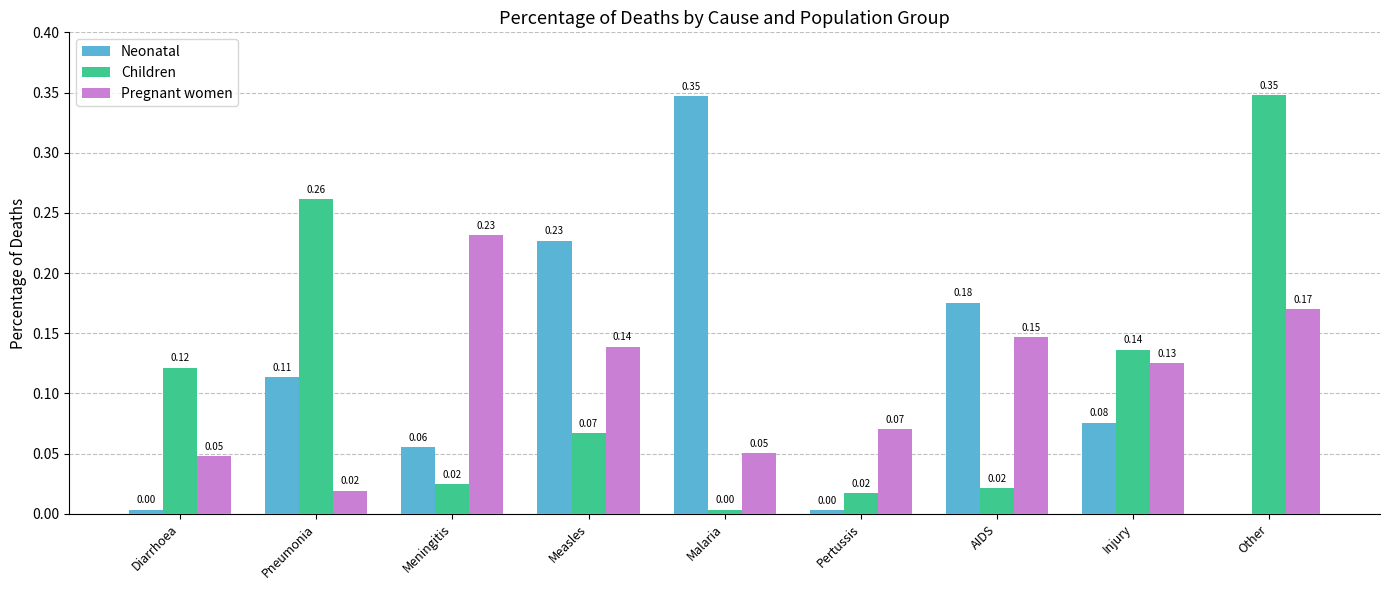

At which label is Pregnant women closest to 0?

Pneumonia